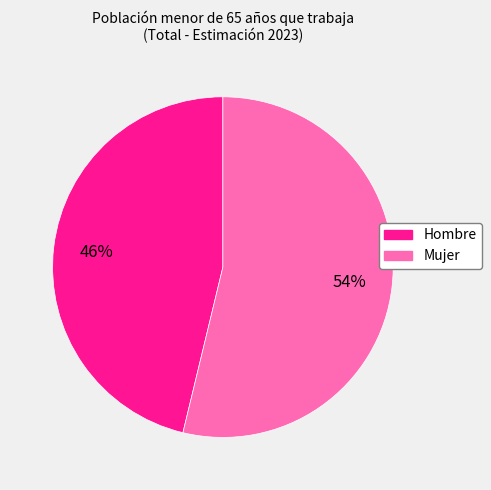

To the nearest percent, what is the combined percentage of Mujer and Hombre?

100%